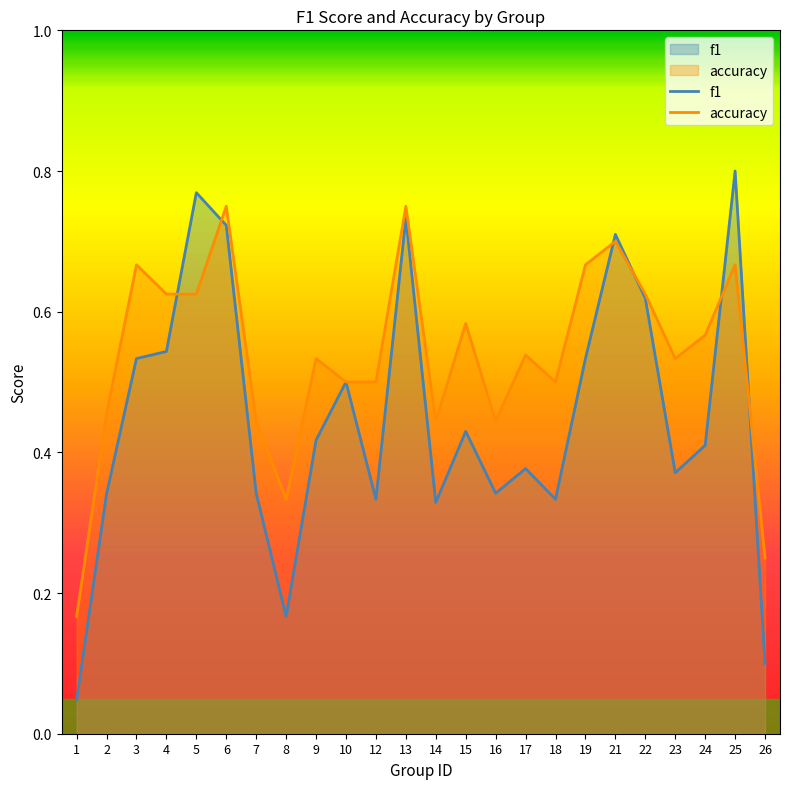

True or false: accuracy and f1 intersect in this chart.

True